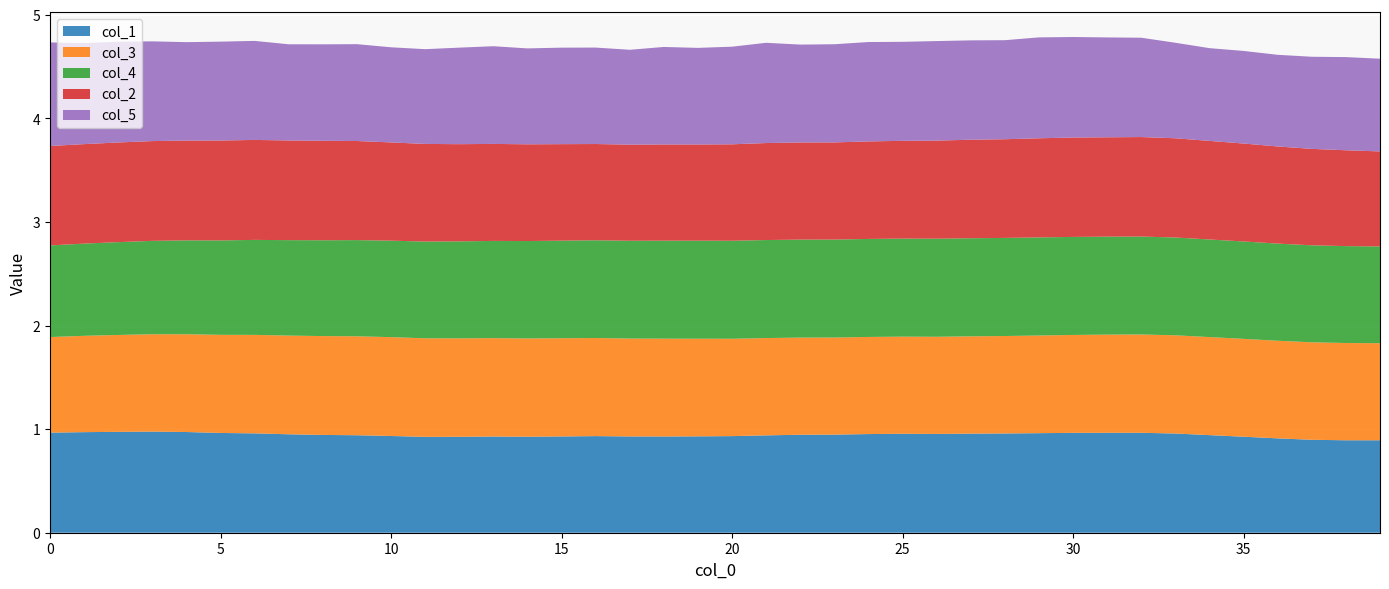

Reading left to right, list all the values displayed in this chart.

col_1: 1.0	1.0	1.0	1.0	1.0	1.0	1.0	1.0	0.9	0.9	0.9	0.9	0.9	0.9	0.9	0.9	0.9	0.9	0.9	0.9	0.9	0.9	0.9	0.9	1.0	1.0	1.0	1.0	1.0	1.0	1.0	1.0	1.0	1.0	0.9	0.9	0.9	0.9	0.9	0.9
col_3: 0.9	0.9	0.9	0.9	0.9	0.9	1.0	1.0	1.0	1.0	1.0	1.0	1.0	0.9	0.9	0.9	0.9	0.9	0.9	0.9	0.9	0.9	0.9	0.9	0.9	0.9	0.9	0.9	0.9	0.9	0.9	0.9	0.9	0.9	0.9	0.9	0.9	0.9	0.9	0.9
col_4: 0.9	0.9	0.9	0.9	0.9	0.9	0.9	0.9	0.9	0.9	0.9	0.9	0.9	0.9	0.9	0.9	0.9	0.9	0.9	0.9	0.9	0.9	0.9	0.9	0.9	0.9	0.9	0.9	0.9	0.9	0.9	0.9	0.9	0.9	0.9	0.9	0.9	0.9	0.9	0.9
col_2: 1.0	1.0	1.0	1.0	1.0	1.0	1.0	1.0	1.0	1.0	0.9	0.9	0.9	0.9	0.9	0.9	0.9	0.9	0.9	0.9	0.9	0.9	0.9	0.9	0.9	0.9	0.9	1.0	1.0	1.0	1.0	1.0	1.0	1.0	1.0	0.9	0.9	0.9	0.9	0.9
col_5: 1.0	1.0	1.0	1.0	1.0	1.0	1.0	0.9	0.9	0.9	0.9	0.9	0.9	0.9	0.9	0.9	0.9	0.9	0.9	0.9	0.9	1.0	0.9	0.9	1.0	1.0	1.0	1.0	1.0	1.0	1.0	1.0	1.0	0.9	0.9	0.9	0.9	0.9	0.9	0.9